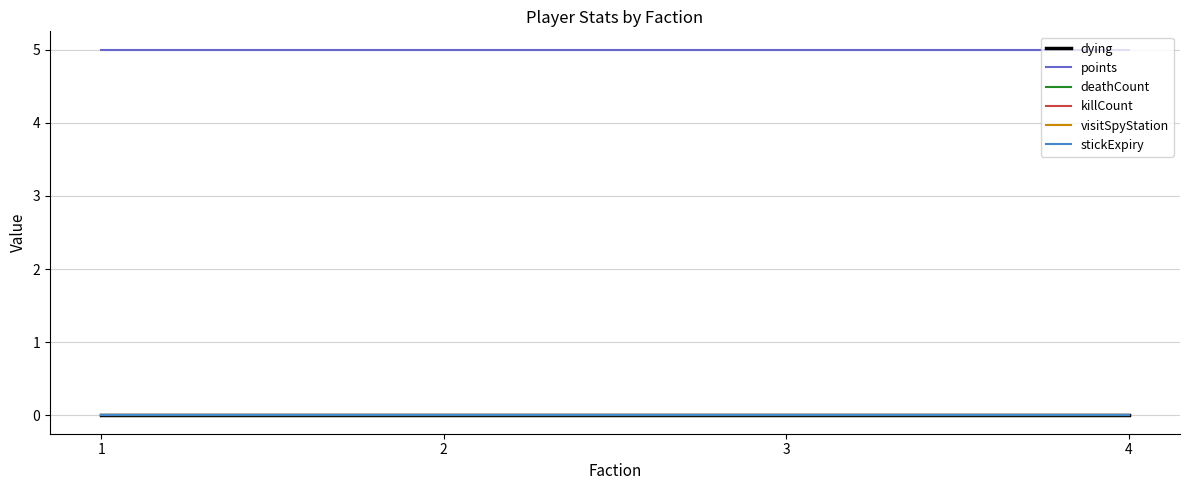

True or false: dying and killCount intersect in this chart.

False